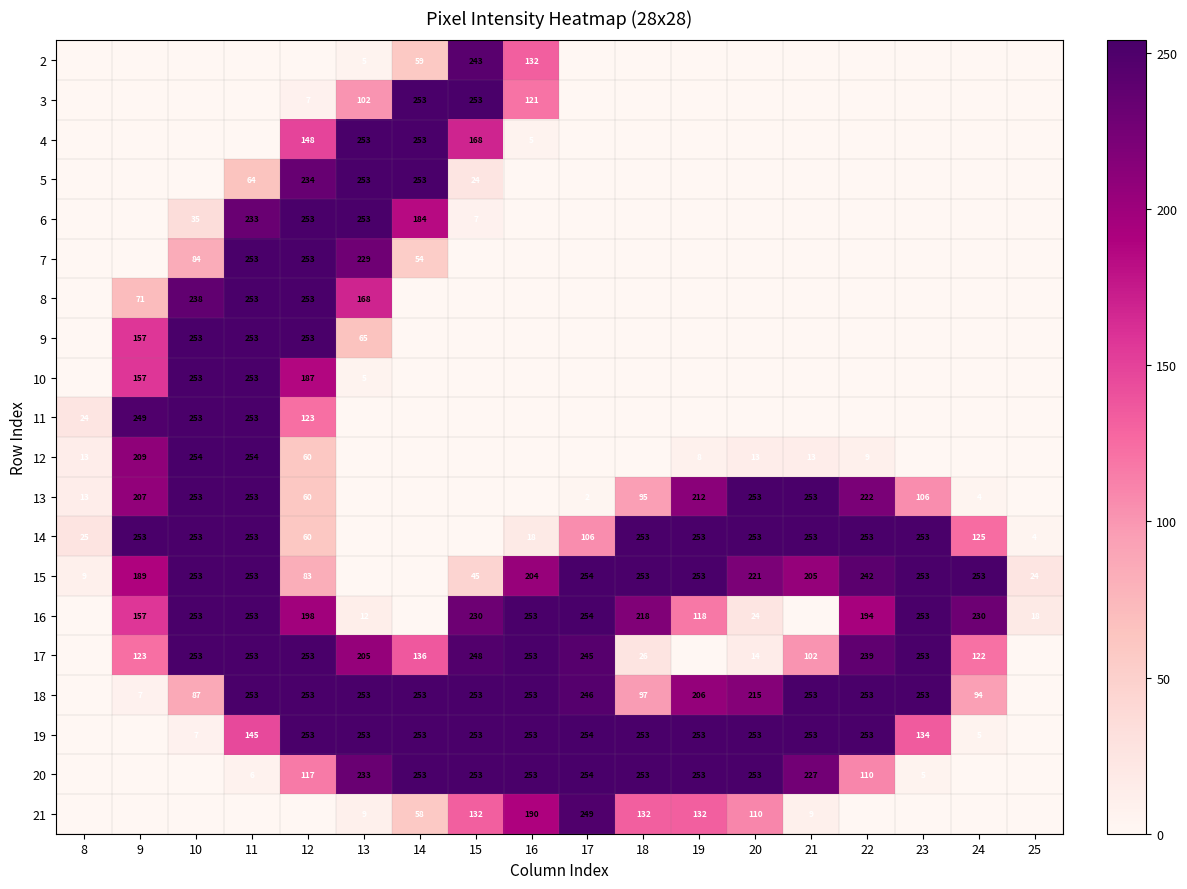

The 14 series shows 253 at 10. True or false?

True